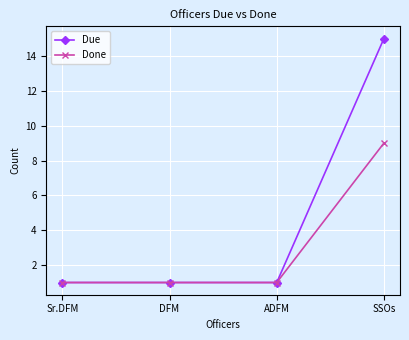

List the series in order of their peak value, lowest first.

Done, Due